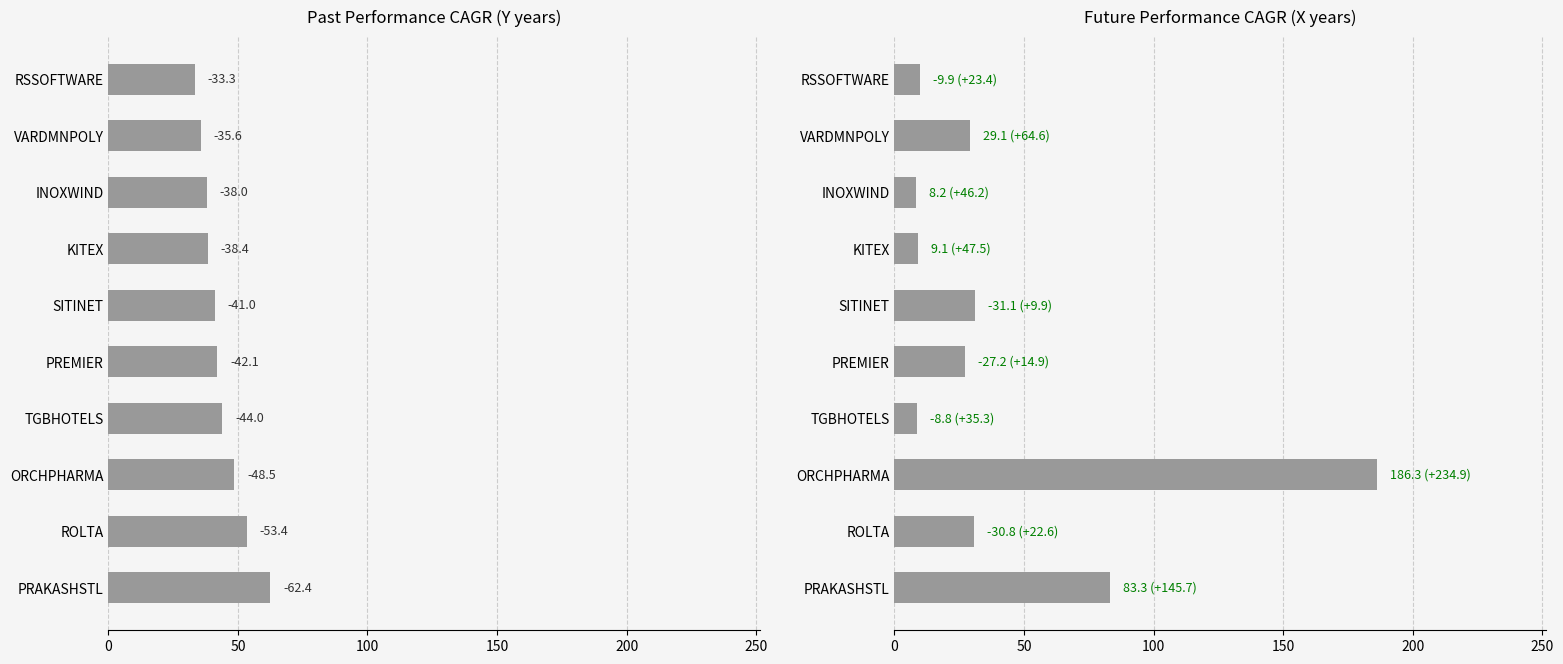

At ORCHPHARMA, list the series in order from largest to smallest.

future_performance_cagr_x, past_performance_cagr_y